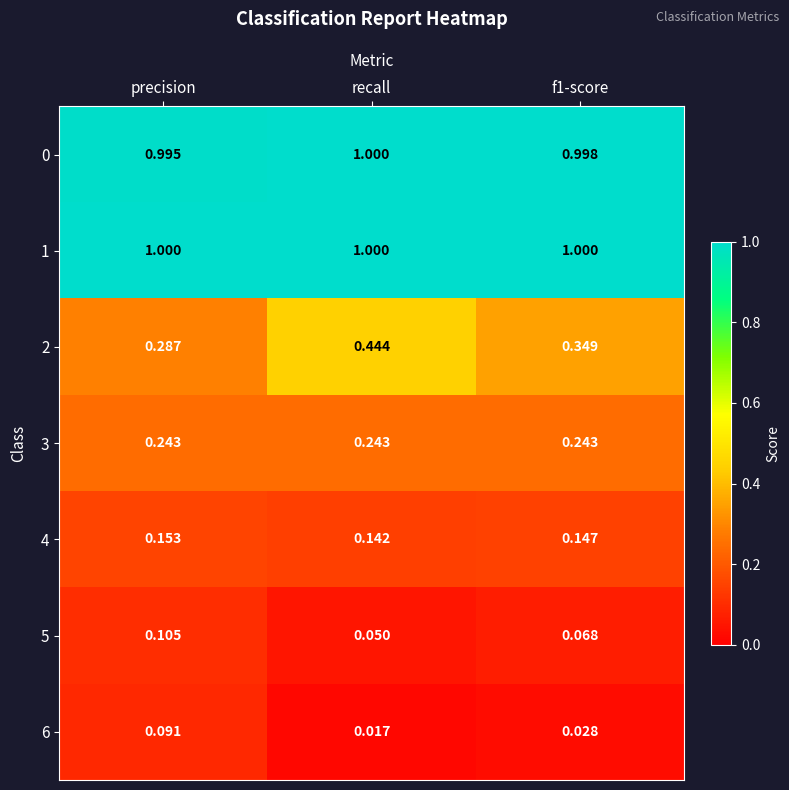

Which label corresponds to the smallest value in the chart?

recall